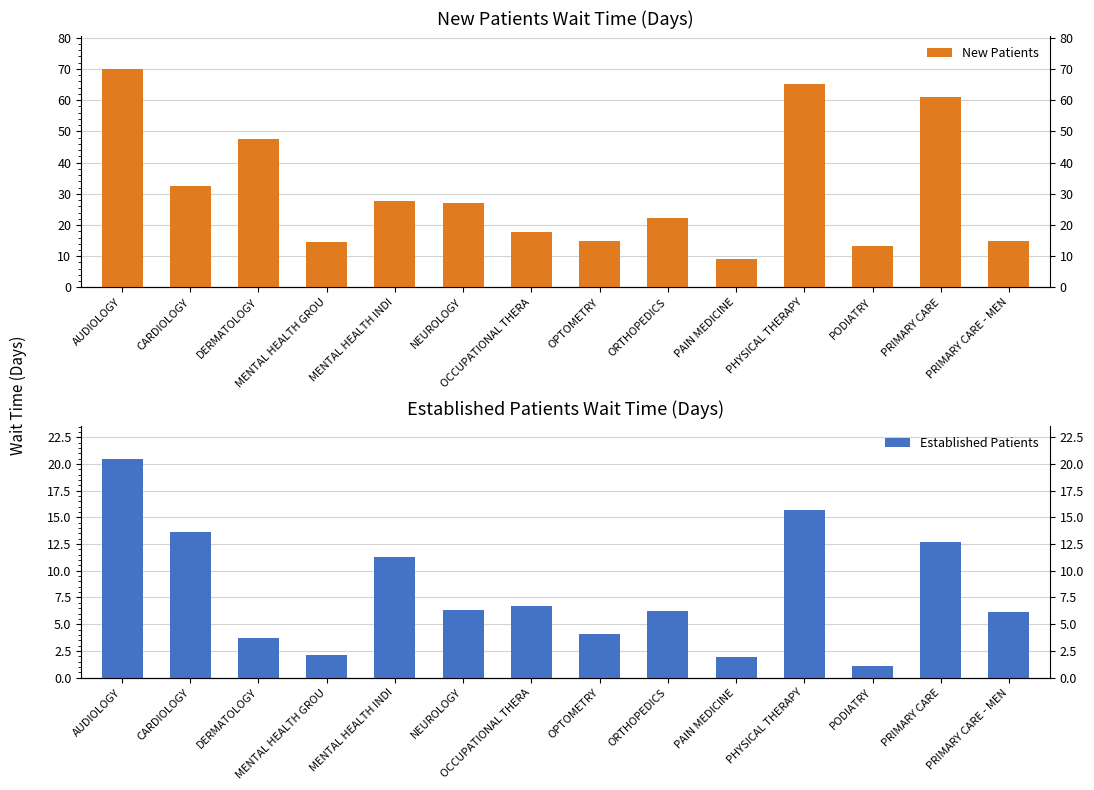

How many groups of bars are there?

14